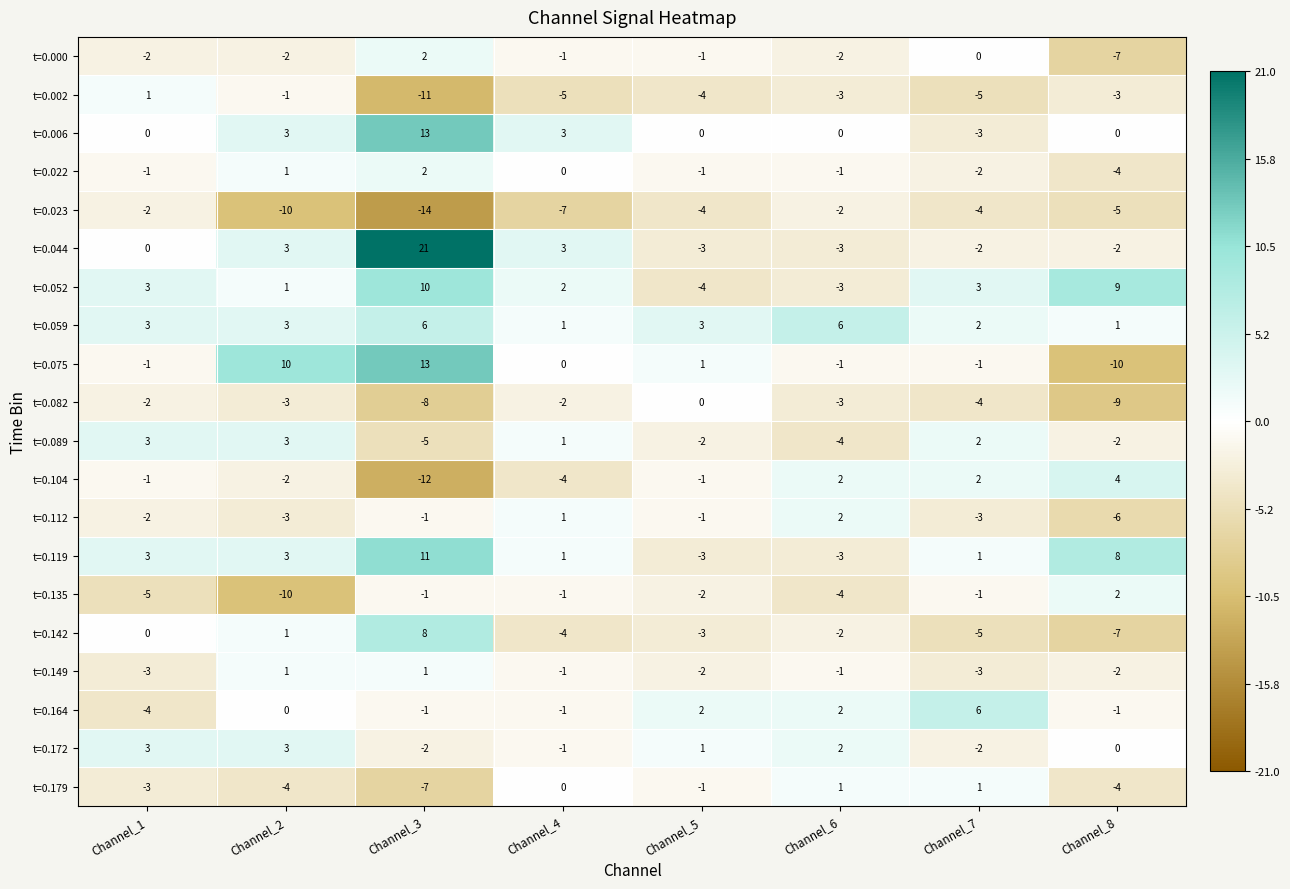

Which series has the widest spread of values?

t=0.044